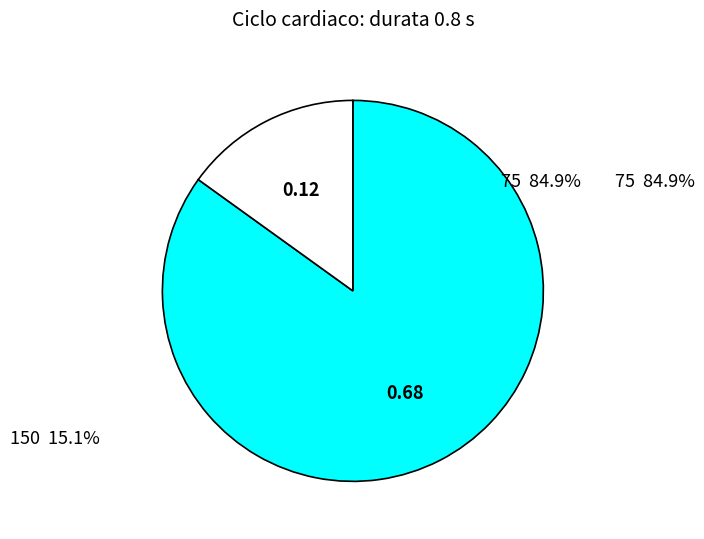

Does 75 84.9% represent more than half of the total?

Yes